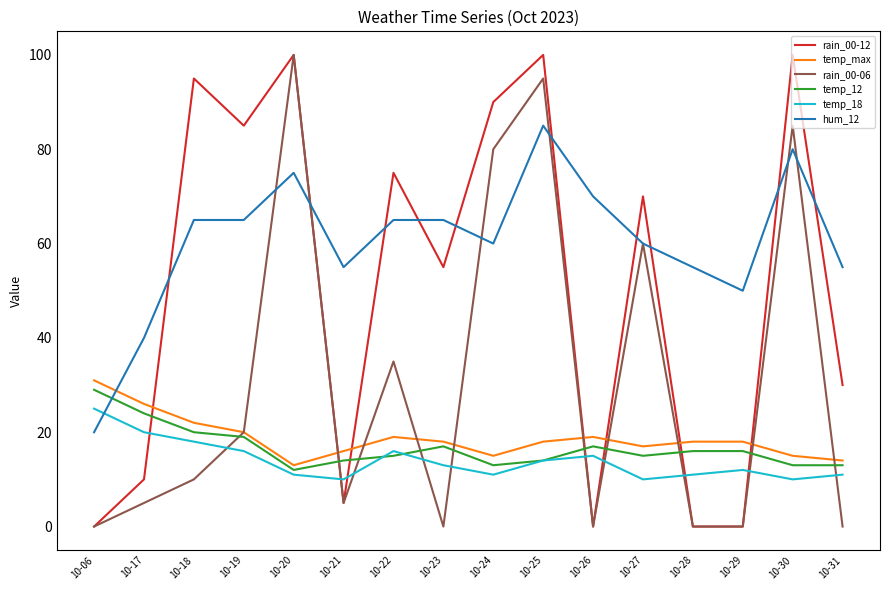

At which category is the sum across all series the highest?

10-25